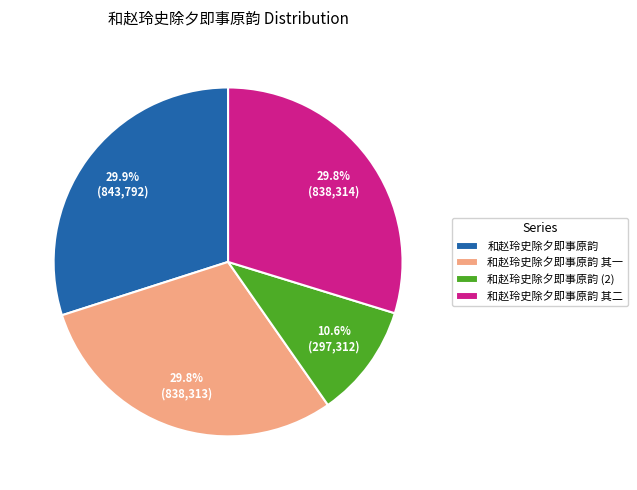

What percentage is the 和赵玲史除夕即事原韵 slice, to the nearest percent?

30%